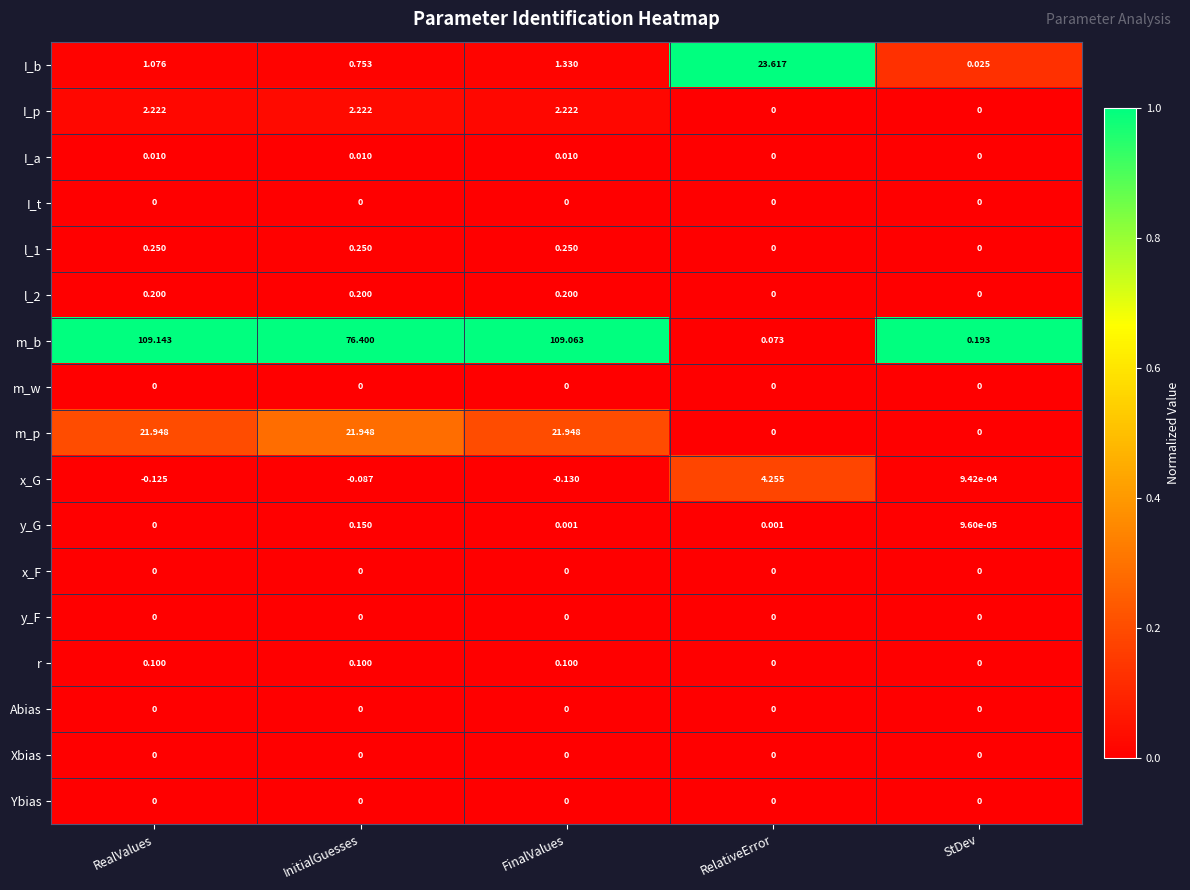

At which category is the sum across all series the highest?

FinalValues